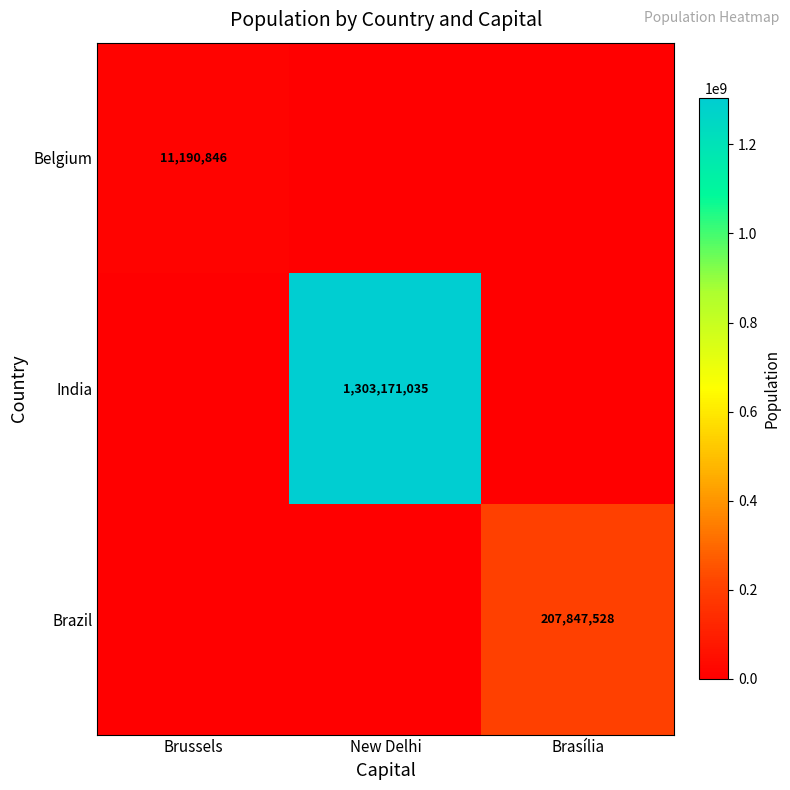

How many values in Belgium are above zero?

1